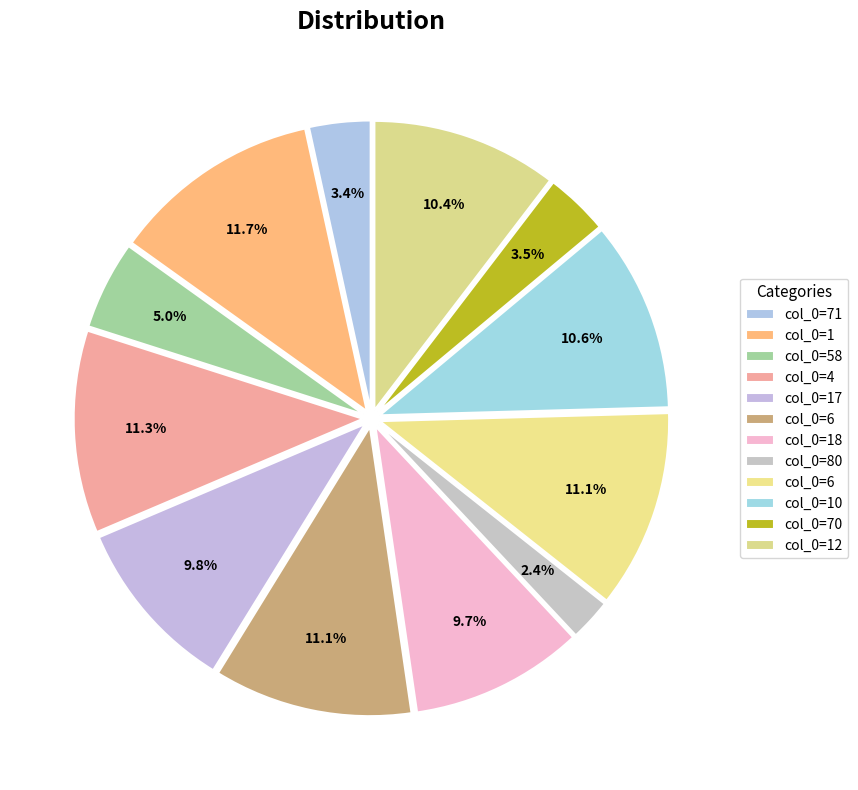

How many segments does this pie chart have?

12